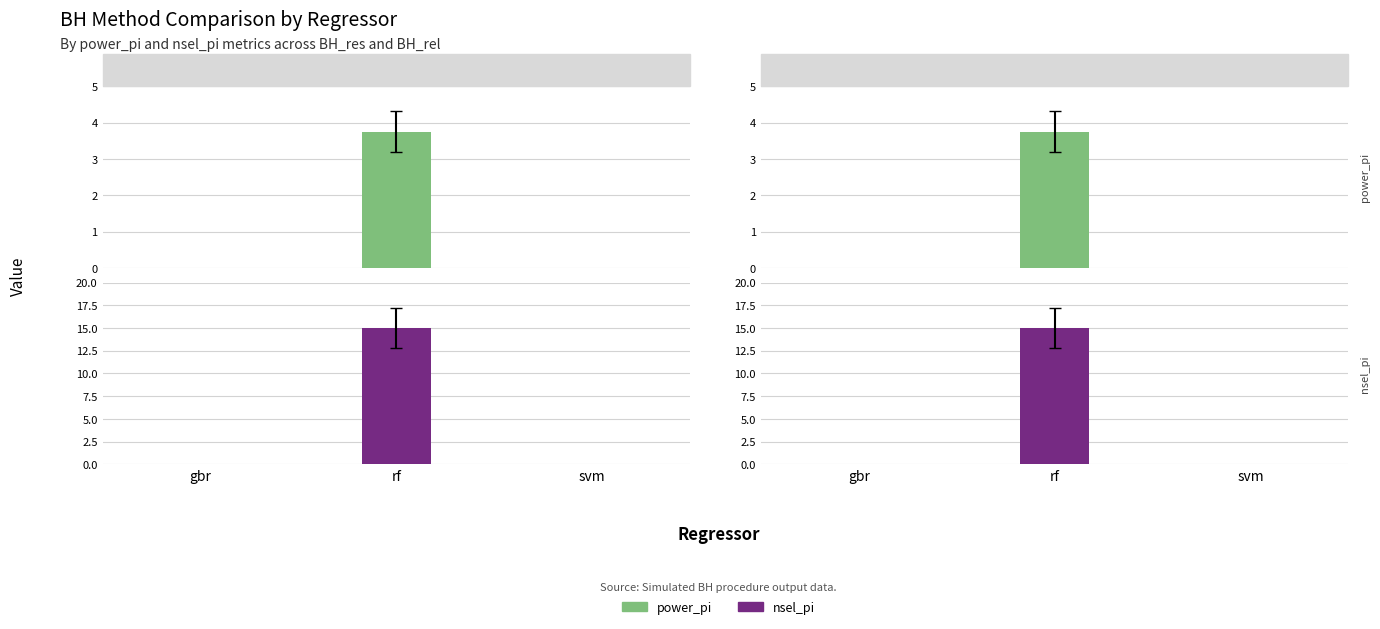

What is the average value of the BH_rel_power_pi series?

1.2